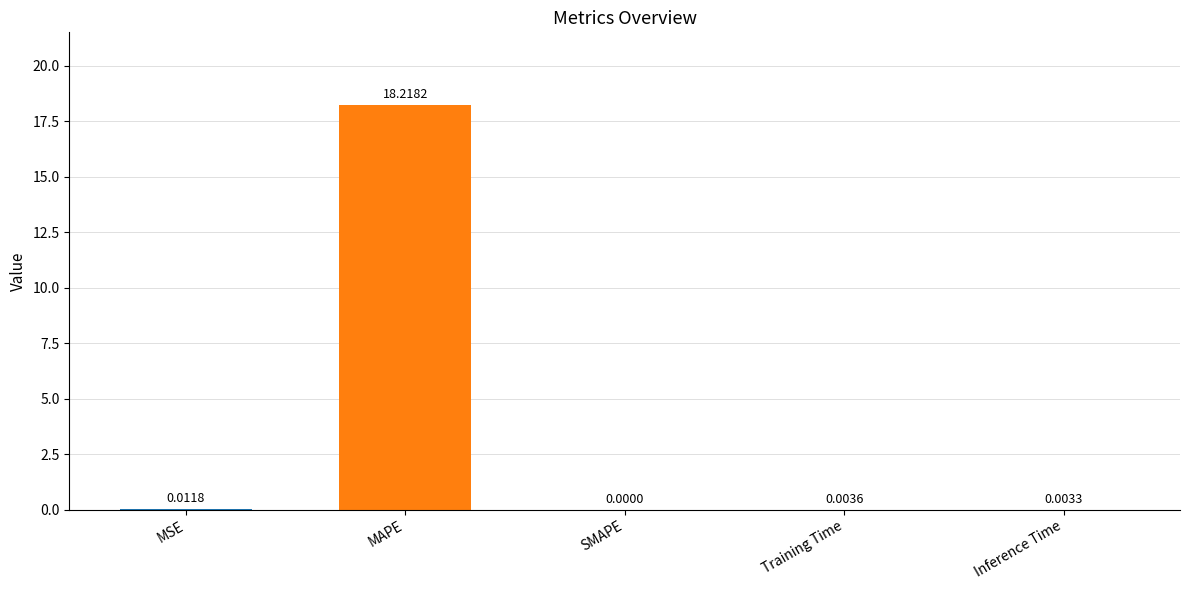

At which label is the value closest to 9?

MSE